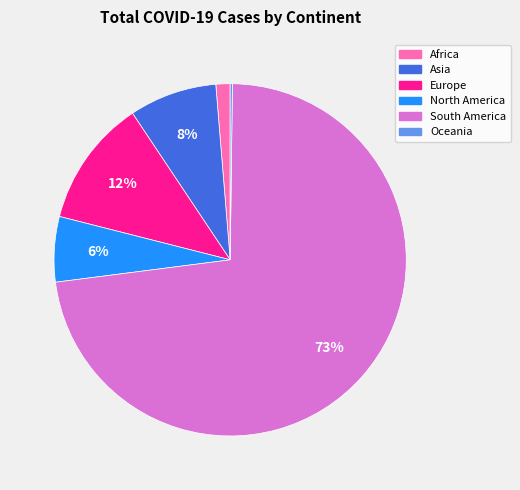

To the nearest percent, what is the difference between the largest and smallest slice percentages?

73%